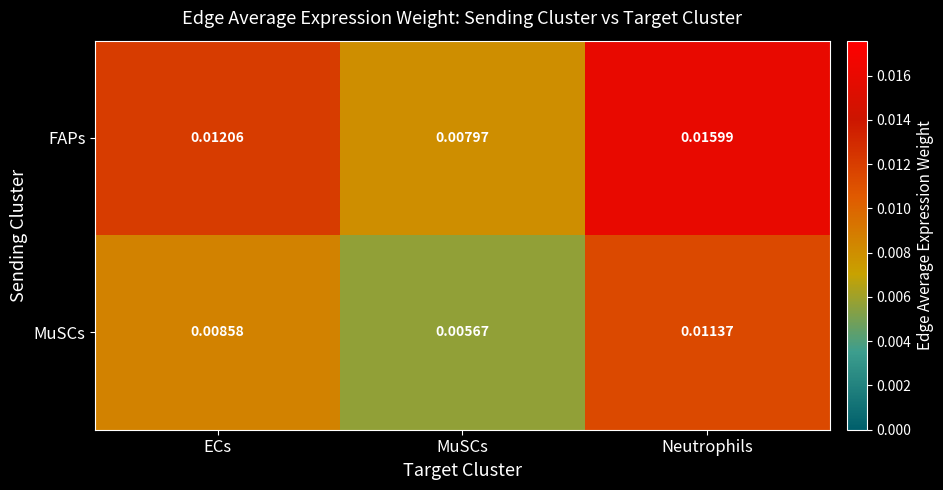

At MuSCs, list the series in order from largest to smallest.

FAPs, MuSCs